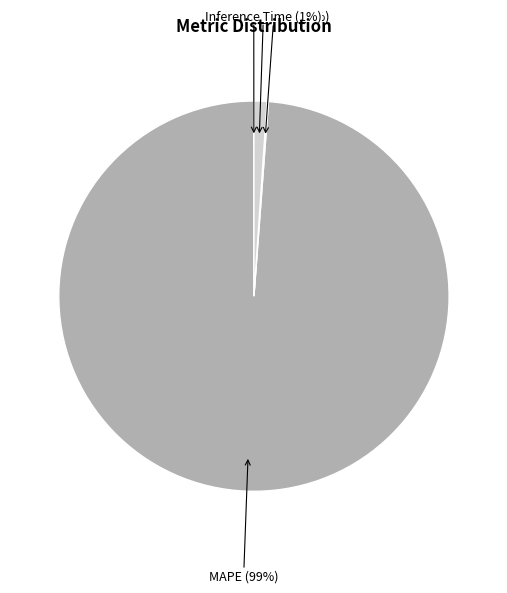

To the nearest percent, what is the average slice percentage?

25%